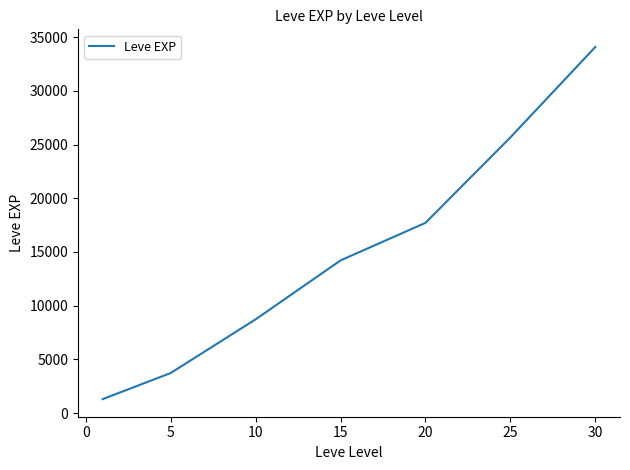

What is the smallest value displayed?

1298.4